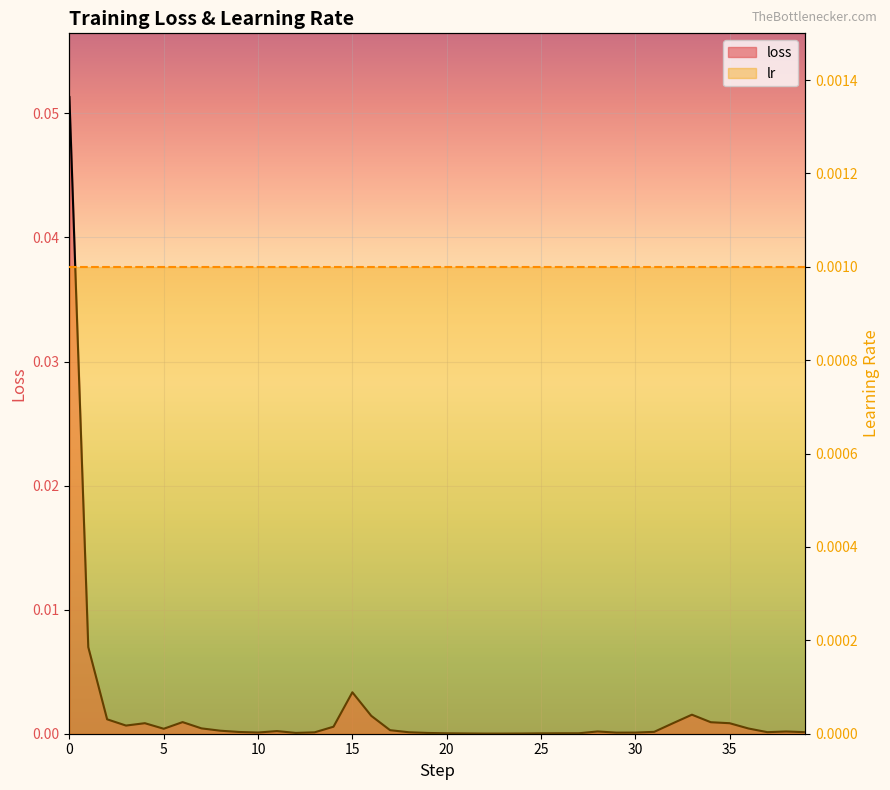

Rank the categories by value from lowest to highest.

22, 23, 24, 21, 25, 20, 26, 27, 19, 12, 29, 30, 10, 13, 18, 39, 37, 9, 31, 38, 28, 11, 8, 17, 5, 36, 7, 14, 3, 35, 4, 32, 34, 6, 2, 16, 33, 15, 1, 0